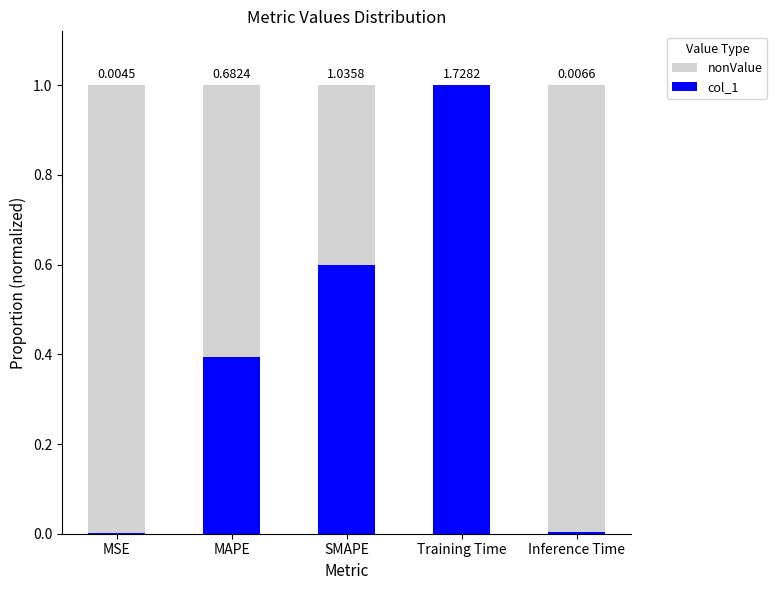

What is the label of the 5th bar from the right?

MSE